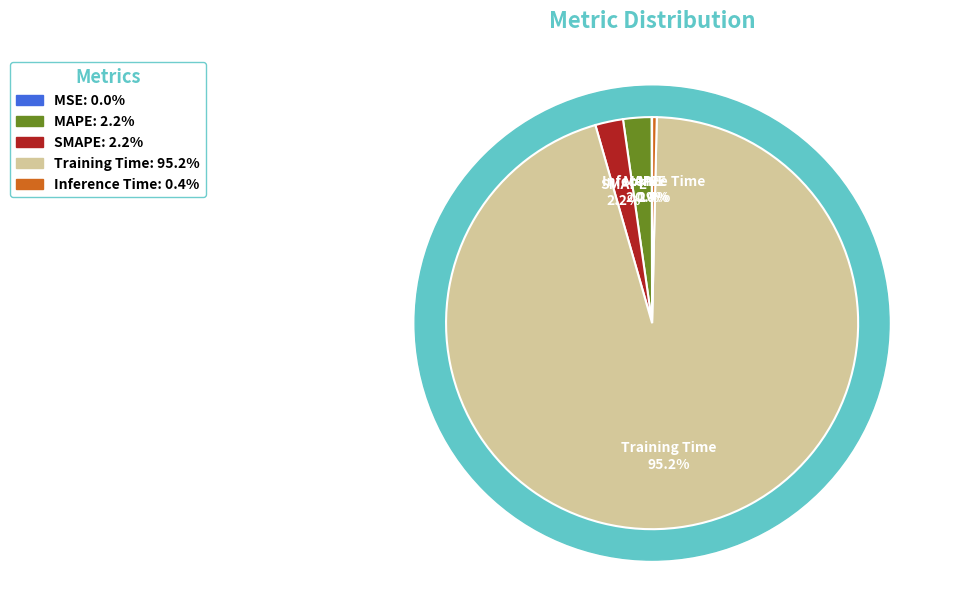

Which category has the smallest portion of the pie?

MSE